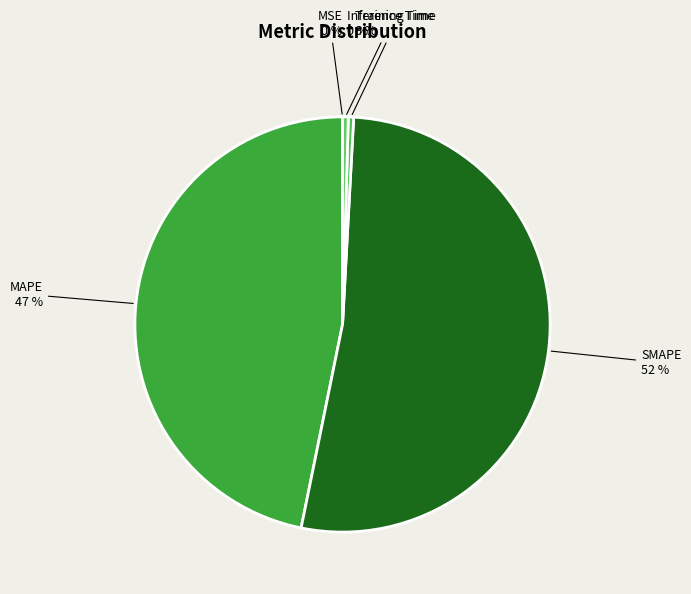

How many segments does this pie chart have?

5